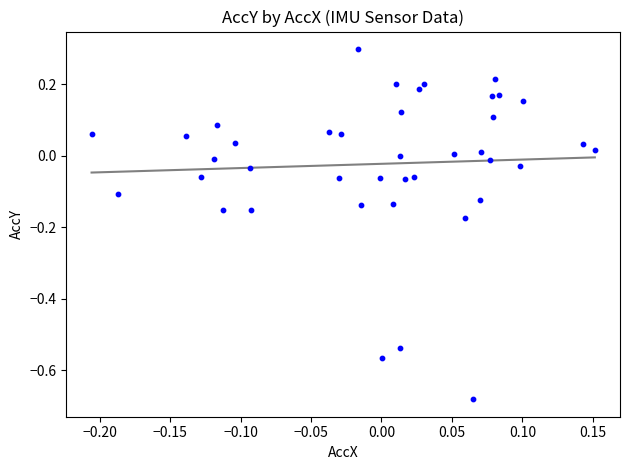

What is the range of Y values (max minus min)?

1.0